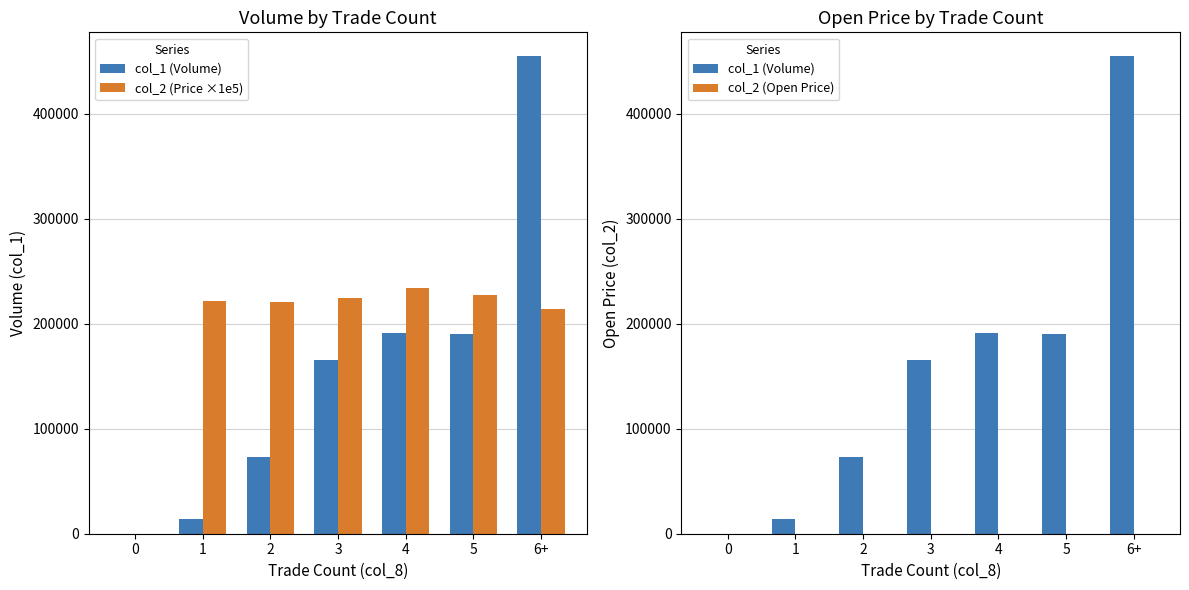

What is the label of the 1st bar from the right?

6+